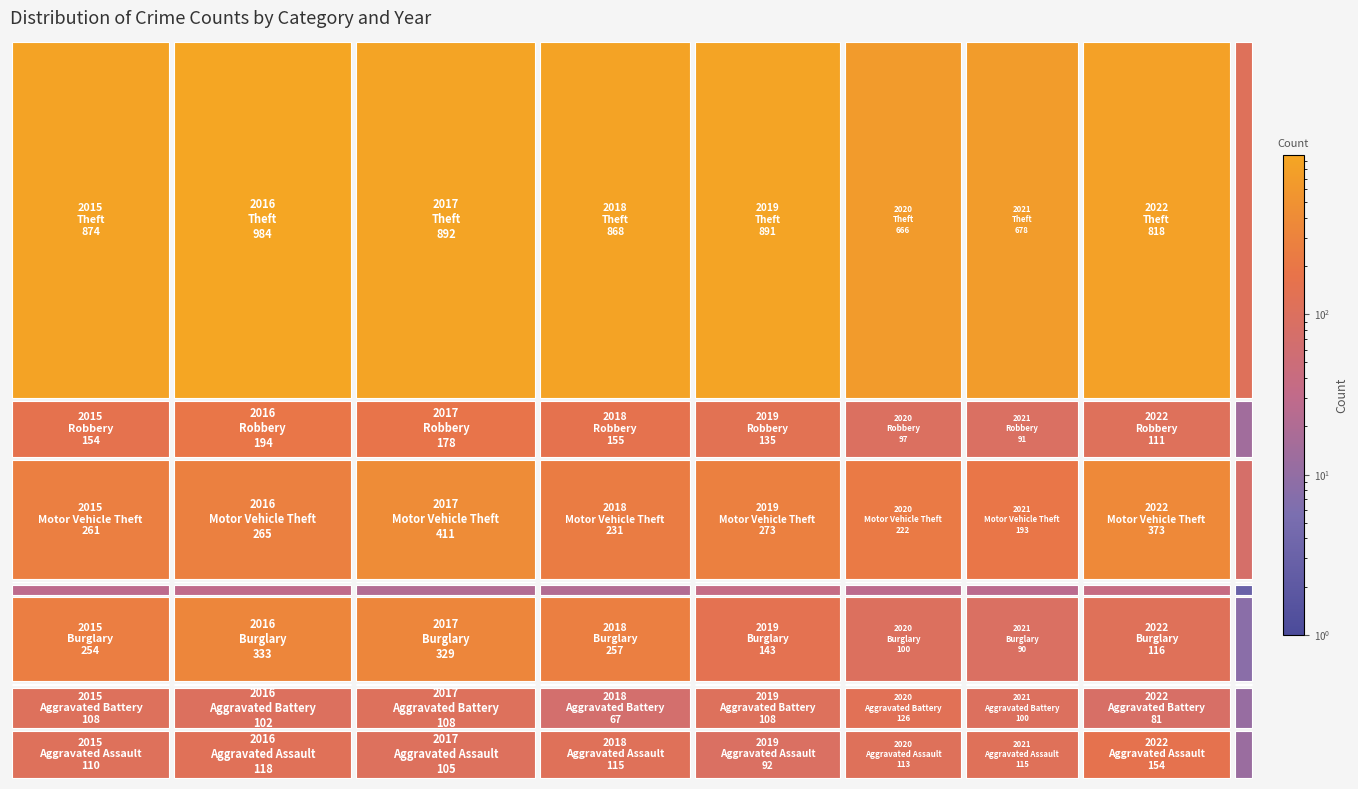

What is the sum of all Burglary values?

1630